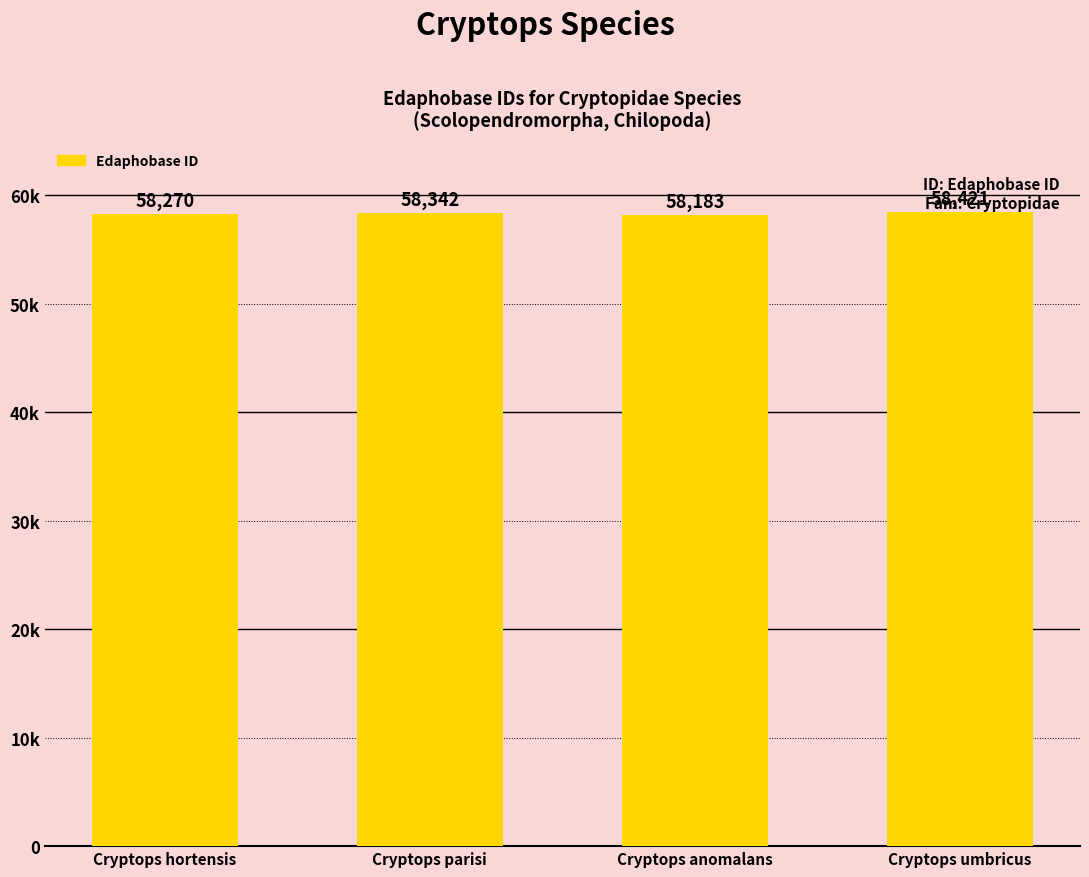

Rank the categories by value from lowest to highest.

Cryptops anomalans, Cryptops hortensis, Cryptops parisi, Cryptops umbricus